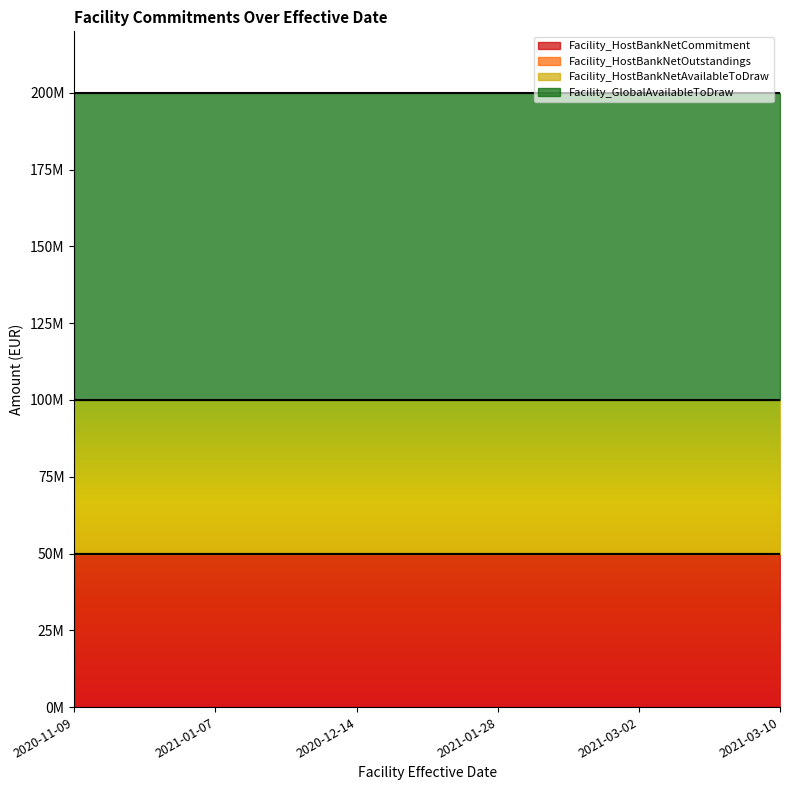

How many lines are shown in the chart?

4